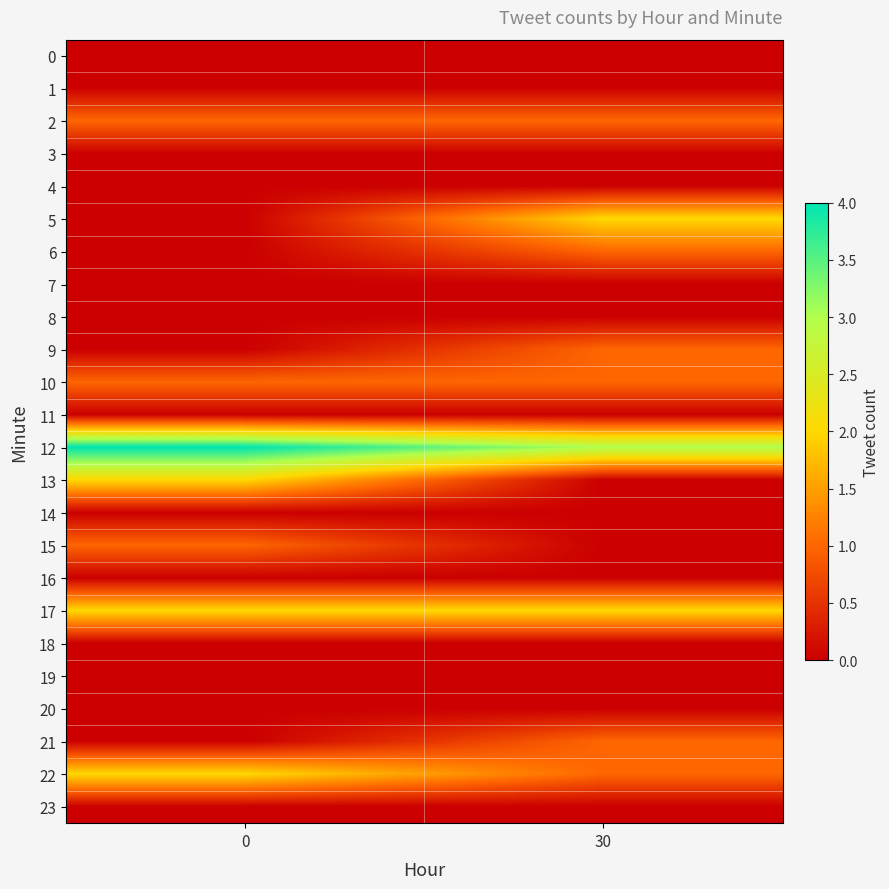

Between 30 and 0, which is larger?

30